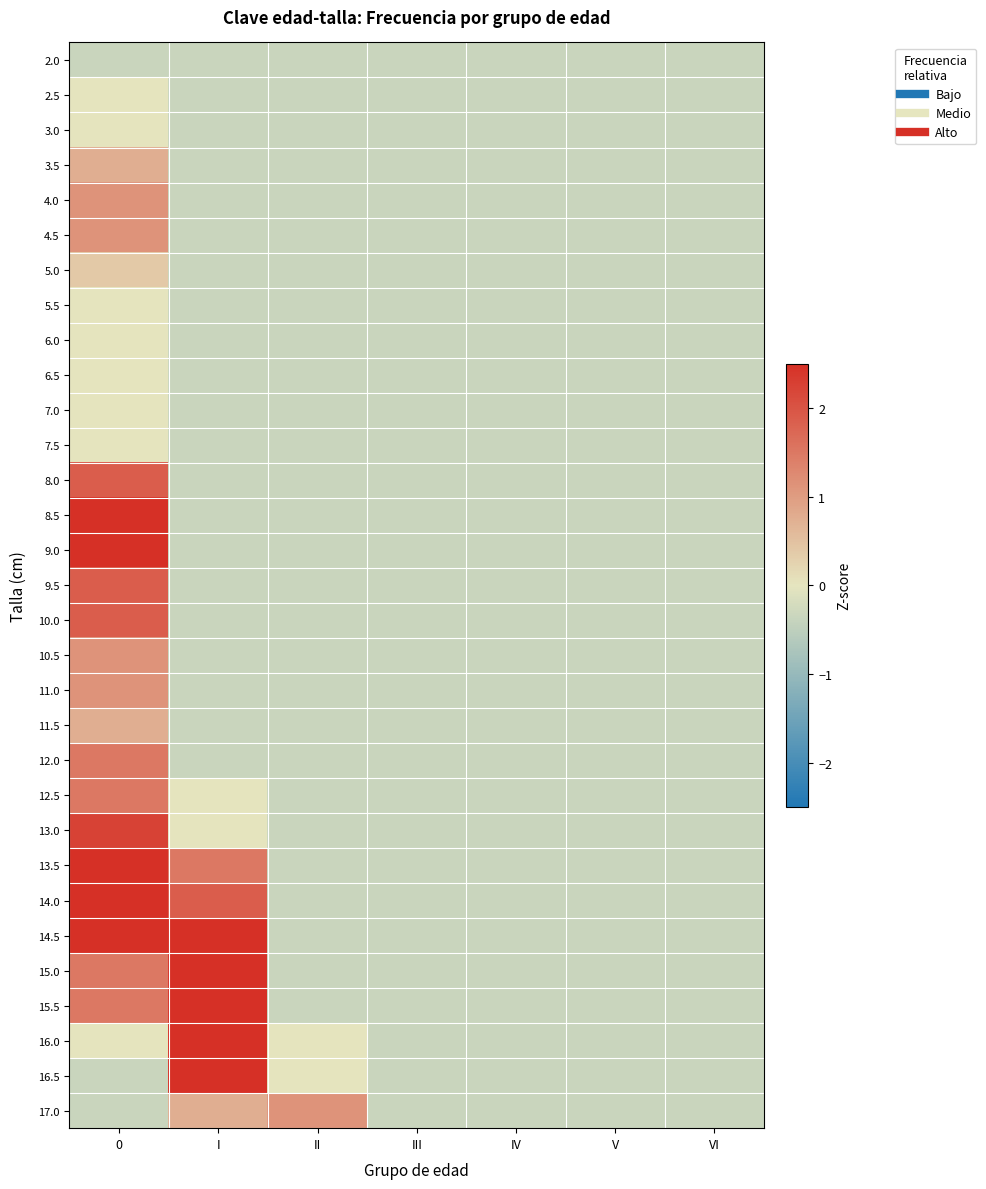

Which category has the highest value across all series?

I